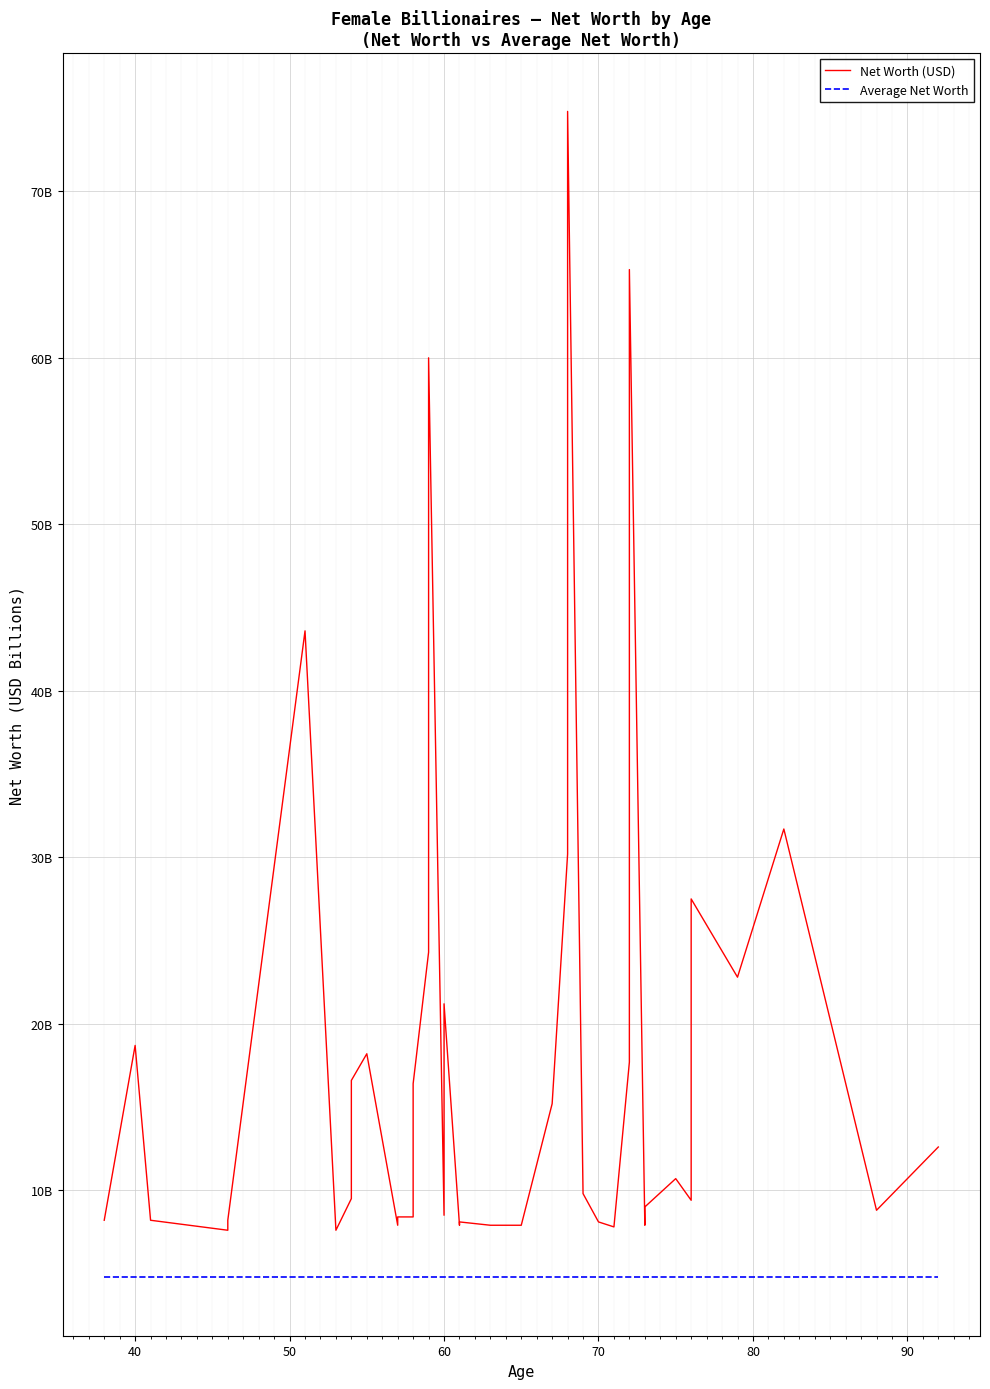

Reading left to right, extract all data points from this chart.

Net Worth (USD): 8.2	18.7	8.2	7.6	8.2	43.6	7.6	9.5	16.6	18.2	7.9	8.4	8.4	16.4	24.3	60.0	8.5	21.2	7.9	8.1	7.9	7.9	15.2	30.2	74.8	9.8	8.1	7.8	17.7	65.3	7.9	9.0	10.7	9.4	27.5	22.8	31.7	8.8	12.6
Average Net Worth: 4.8	4.8	4.8	4.8	4.8	4.8	4.8	4.8	4.8	4.8	4.8	4.8	4.8	4.8	4.8	4.8	4.8	4.8	4.8	4.8	4.8	4.8	4.8	4.8	4.8	4.8	4.8	4.8	4.8	4.8	4.8	4.8	4.8	4.8	4.8	4.8	4.8	4.8	4.8